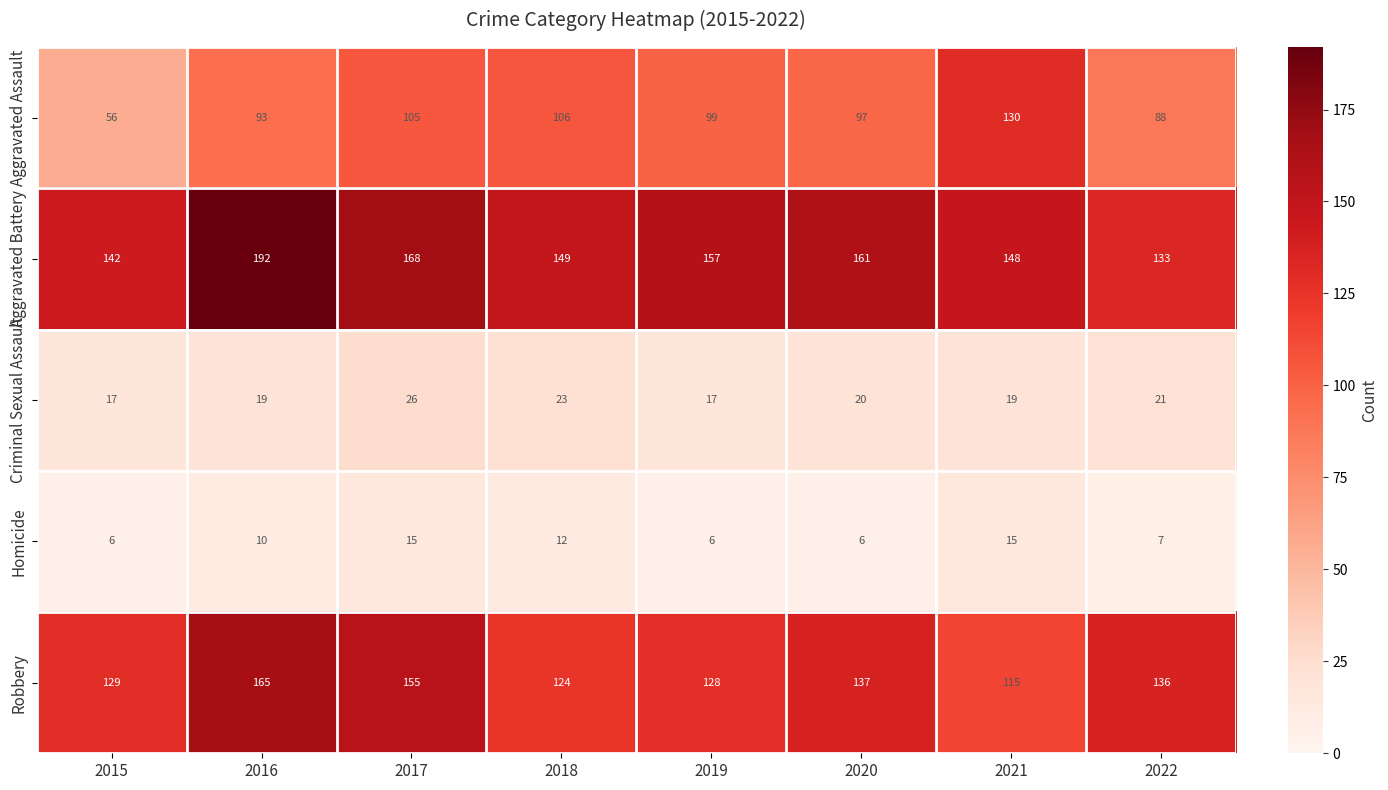

List the series in order of their peak value, lowest first.

Homicide, Criminal Sexual Assault, Aggravated Assault, Robbery, Aggravated Battery